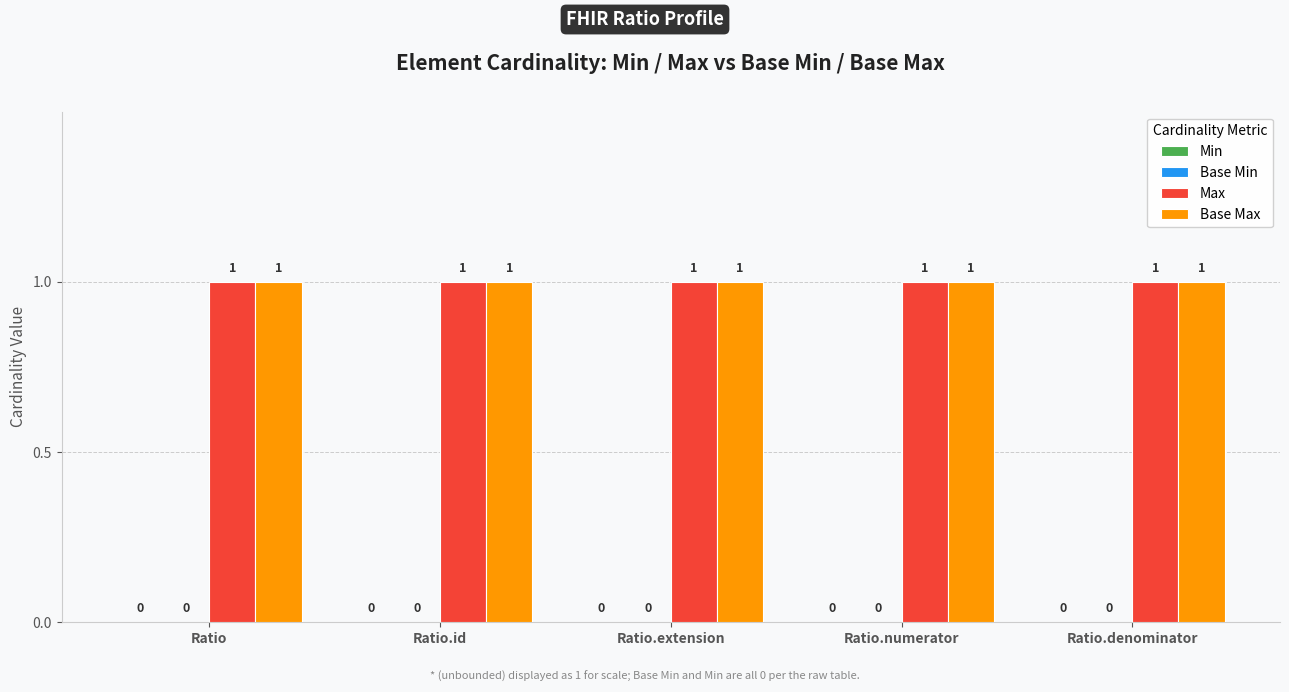

Reading right to left, what are all the values shown in this chart?

Min: 0	0	0	0	0
Base Min: 0	0	0	0	0
Max: 1	1	1	1	1
Base Max: 1	1	1	1	1